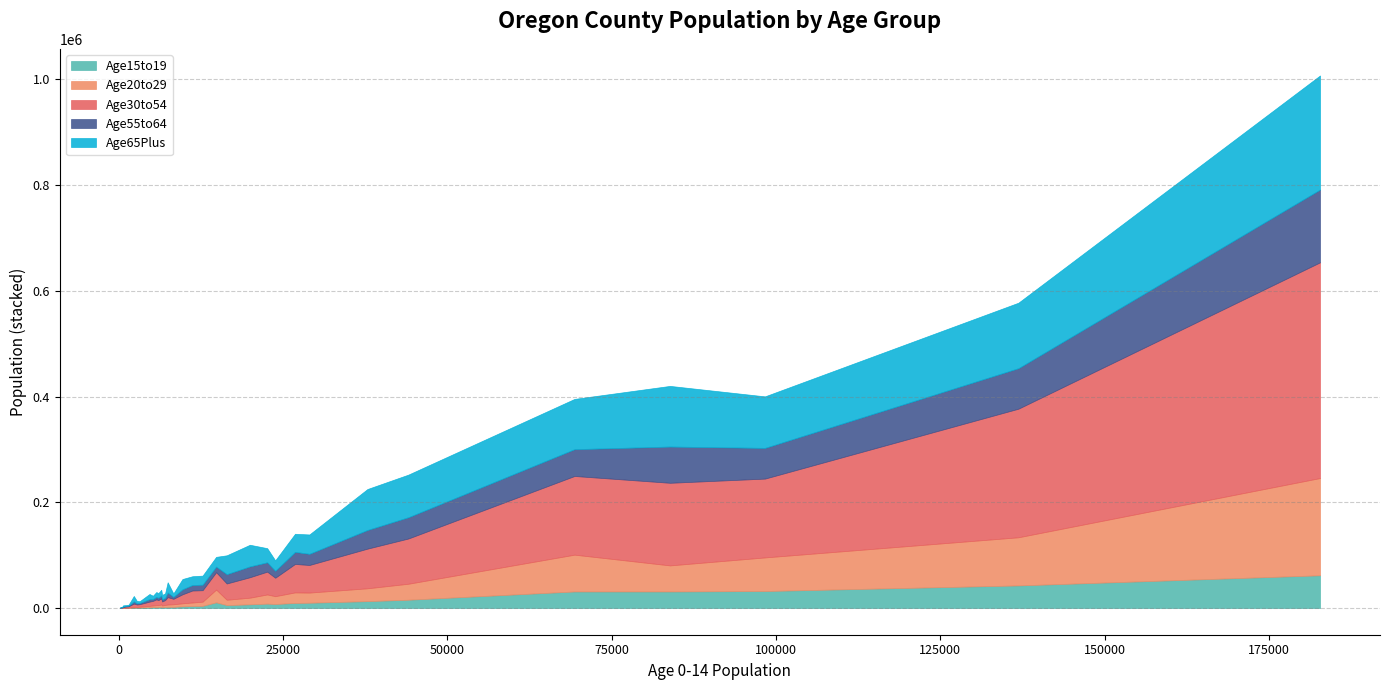

Reading left to right, what are all the values shown in this chart?

Age15to19: Baker=977	Benton=10884	Clackamas=31423	Clatsop=2465	Columbia=3921	Coos=3286	Crook=1774	Curry=825	Deschutes=13165	Douglas=7109	Gilliam=162	Grant=243	Harney=349	Hood River=1908	Jackson=15851	Jefferson=1833	Josephine=5713	Klamath=4246	Lake=475	Lane=31450	Lincoln=2403	Linn=10161	Malheur=2188	Marion=32294	Morrow=982	Multnomah=62027	Polk=8455	Sherman=110	Tillamook=1532	Umatilla=7732	Union=2384	Wallowa=339	Wasco=2088	Washington=42867	Wheeler=60	Yamhill=9718
Age20to29: Baker=1381	Benton=24133	Clackamas=49313	Clatsop=4395	Columbia=6664	Coos=5769	Crook=3154	Curry=1557	Deschutes=24272	Douglas=12593	Gilliam=230	Grant=454	Harney=545	Hood River=3592	Jackson=30193	Jefferson=3121	Josephine=10074	Klamath=7893	Lake=725	Lane=69573	Lincoln=4343	Linn=19168	Malheur=3753	Marion=63501	Morrow=1696	Multnomah=183861	Polk=17325	Sherman=200	Tillamook=2692	Umatilla=14823	Union=4837	Wallowa=536	Wasco=3475	Washington=91020	Wheeler=105	Yamhill=19969
Age30to54: Baker=4511	Benton=32844	Clackamas=156168	Clatsop=11438	Columbia=22652	Coos=17030	Crook=8771	Curry=6052	Deschutes=74983	Douglas=38660	Gilliam=731	Grant=1431	Harney=2065	Hood River=10960	Jackson=85542	Jefferson=7553	Josephine=30742	Klamath=21675	Lake=2290	Lane=148762	Lincoln=13990	Linn=52170	Malheur=9232	Marion=149029	Morrow=4679	Multnomah=407818	Polk=43148	Sherman=548	Tillamook=8073	Umatilla=34818	Union=10321	Wallowa=1791	Wasco=9549	Washington=243099	Wheeler=367	Yamhill=53788
Age55to64: Baker=2194	Benton=10567	Clackamas=68512	Clatsop=5497	Columbia=10336	Coos=9434	Crook=3363	Curry=4225	Deschutes=35285	Douglas=20455	Gilliam=307	Grant=799	Harney=1189	Hood River=4733	Jackson=40192	Jefferson=4056	Josephine=17618	Klamath=10463	Lake=1080	Lane=50685	Lincoln=8679	Linn=21108	Malheur=4184	Marion=58059	Morrow=2152	Multnomah=137567	Polk=17639	Sherman=244	Tillamook=4629	Umatilla=13160	Union=3723	Wallowa=863	Wasco=4325	Washington=76565	Wheeler=164	Yamhill=22769
Age65Plus: Baker=4432	Benton=18437	Clackamas=114681	Clatsop=10902	Columbia=16647	Coos=19454	Crook=6253	Curry=10252	Deschutes=77429	Douglas=40923	Gilliam=760	Grant=2272	Harney=1627	Hood River=9171	Jackson=80562	Jefferson=8443	Josephine=35652	Klamath=17097	Lake=1830	Lane=95036	Lincoln=19404	Linn=36593	Malheur=8442	Marion=97431	Morrow=3426	Multnomah=215758	Polk=26742	Sherman=404	Tillamook=9738	Umatilla=19728	Union=6415	Wallowa=2040	Wasco=8824	Washington=123824	Wheeler=398	Yamhill=34248